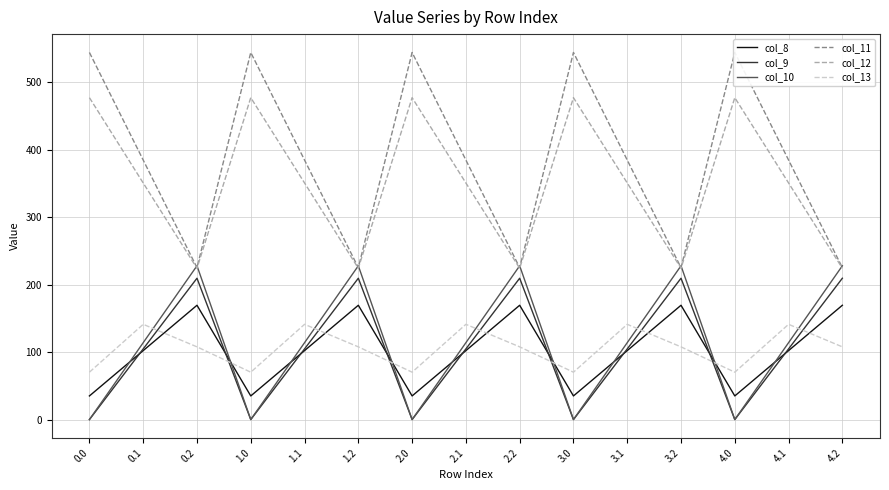

True or false: col_9 has a value of 143.2 at 3.2.

False